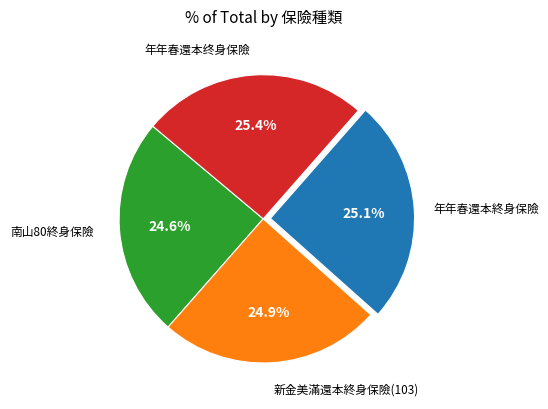

Does any single category account for the majority?

No